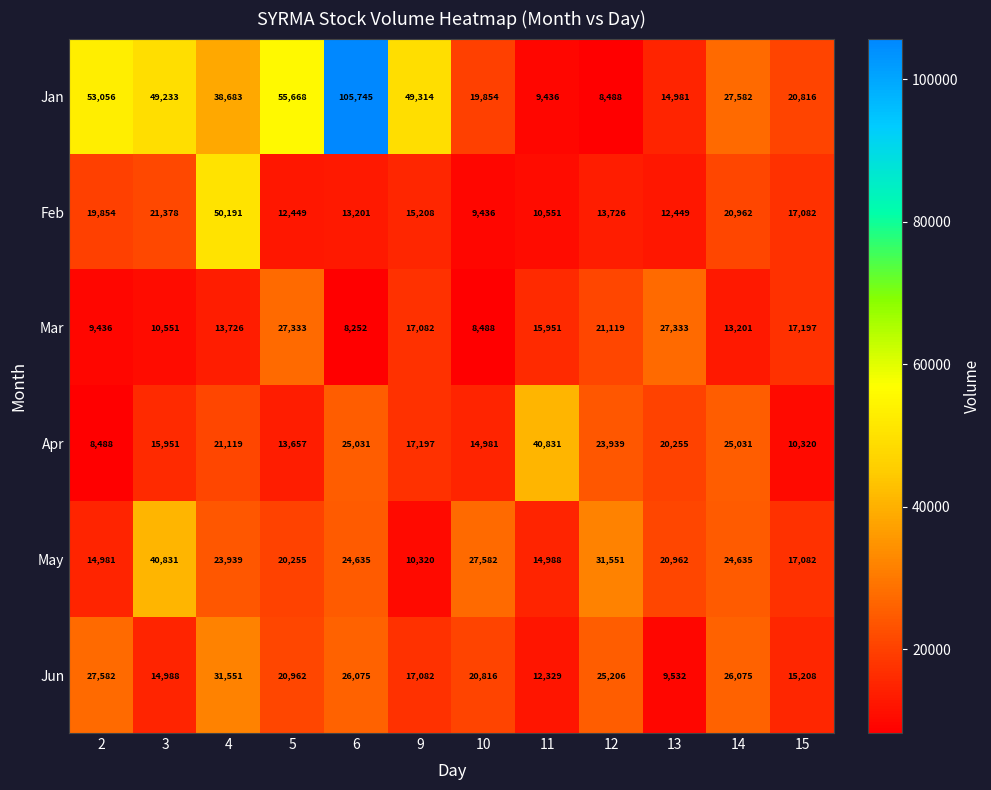

What is the difference between the May values at 4 and 12?

7612